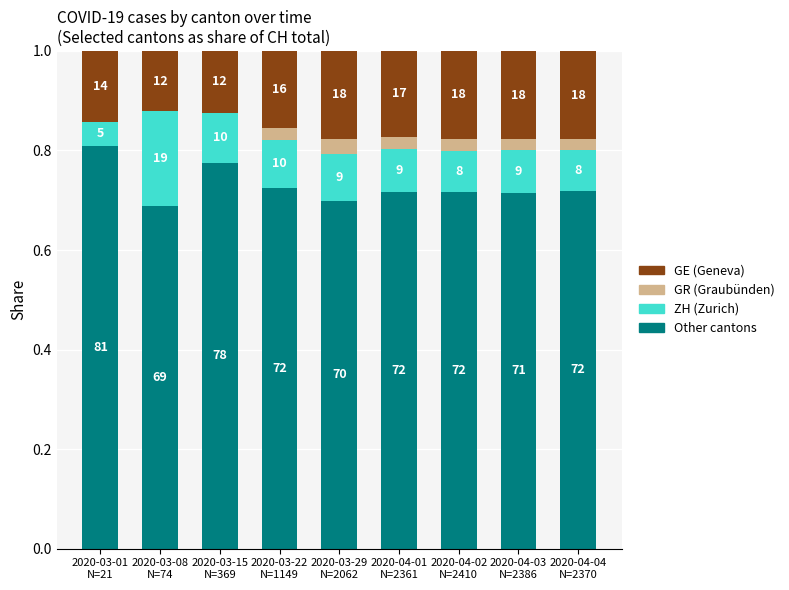

Does the chart contain any negative values?

No